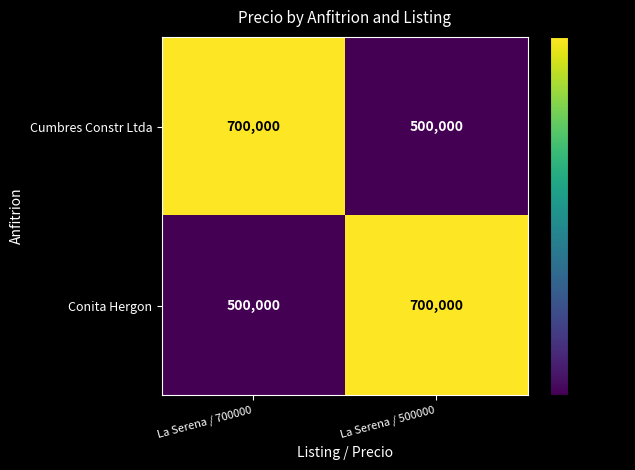

Is it true that Cumbres Constr Ltda equals 700000 at La Serena / 700000?

True